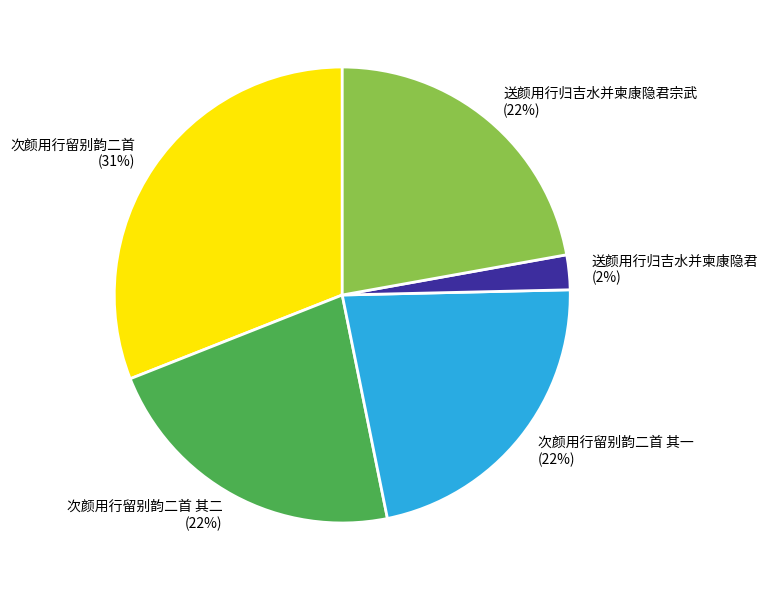

Between 送颜用行归吉水并柬康隐君宗武 and 次颜用行留别韵二首, which is larger?

次颜用行留别韵二首